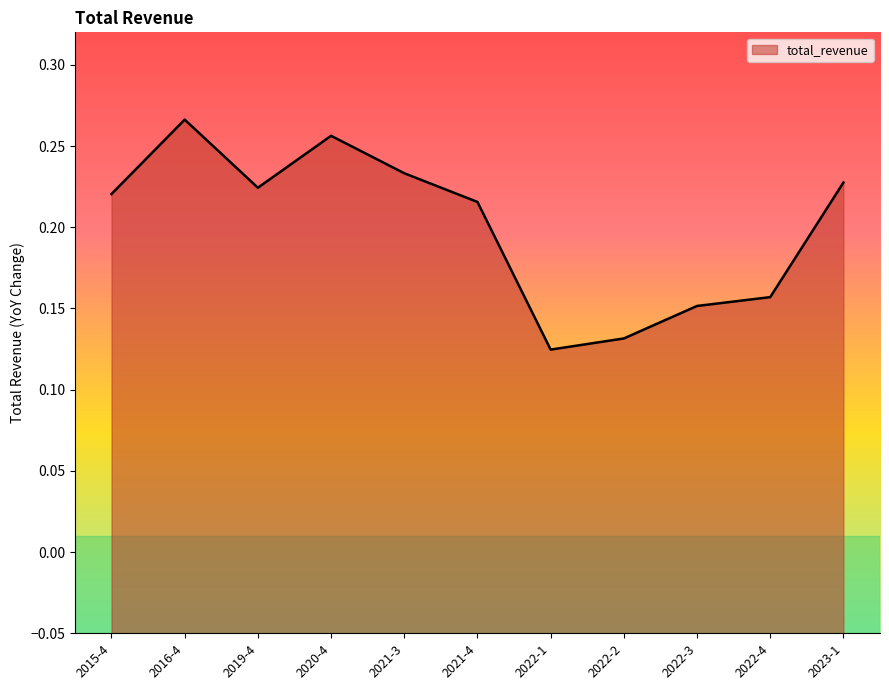

Where is the first local minimum?

2019-4